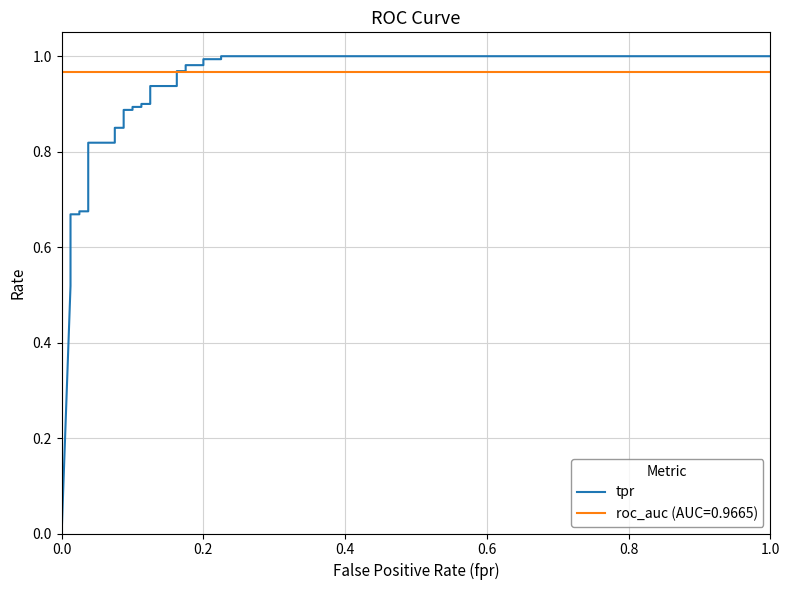

How many values are above zero?

31